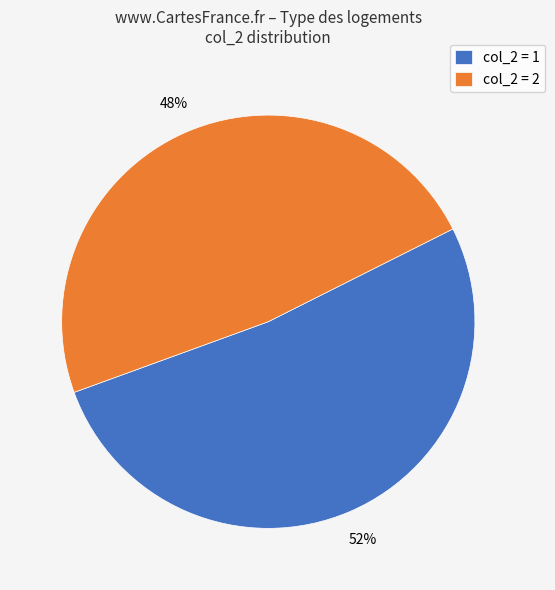

Is it true that col_2 = 1 is 52% of the pie?

True